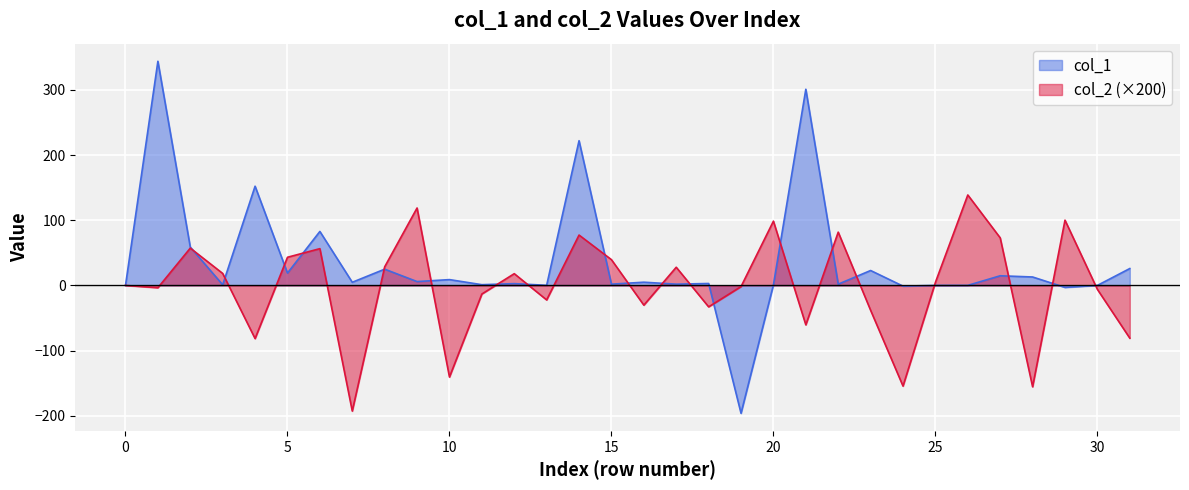

Which series has the largest total across all categories?

col_1